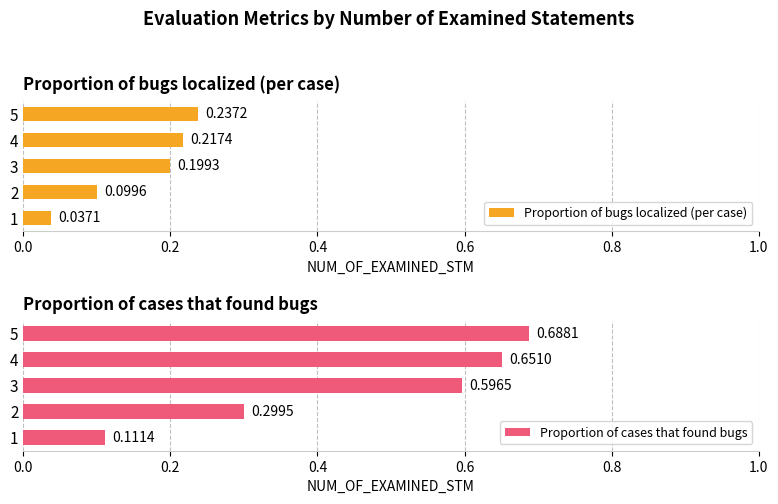

List the labels in order of Proportion of bugs localized (per case) value, largest first.

5, 4, 3, 2, 1